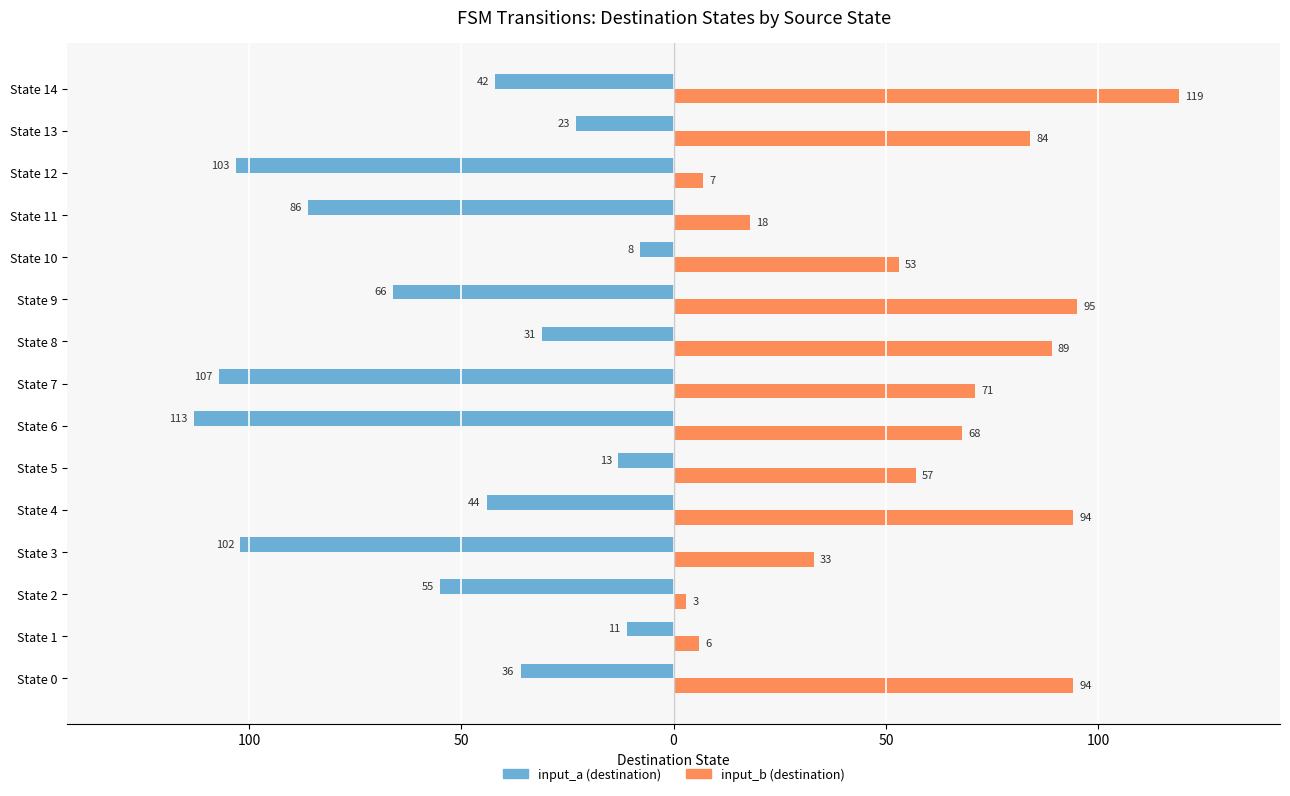

What is the average value of the input_a (destination) series?

-56